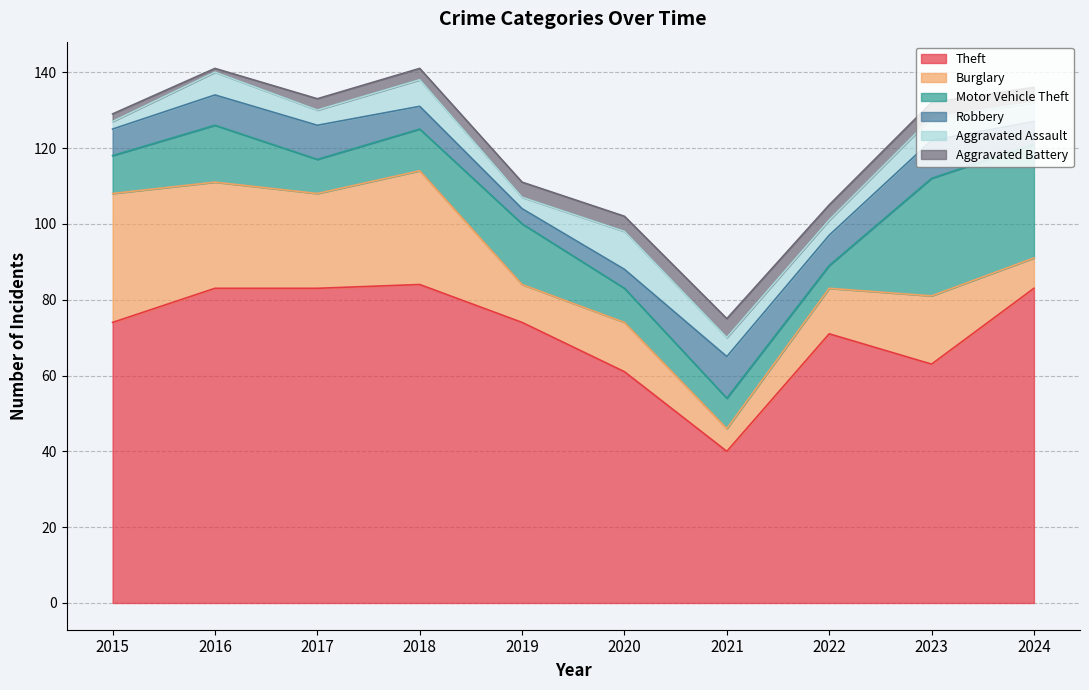

Reading left to right, transcribe all the data shown in this chart.

Theft: 74	83	83	84	74	61	40	71	63	83
Burglary: 34	28	25	30	10	13	6	12	18	8
Motor Vehicle Theft: 10	15	9	11	16	9	8	6	31	30
Robbery: 7	8	9	6	4	5	11	8	10	6
Aggravated Assault: 2	6	4	7	3	10	5	4	6	5
Aggravated Battery: 2	1	3	3	4	4	5	4	4	4